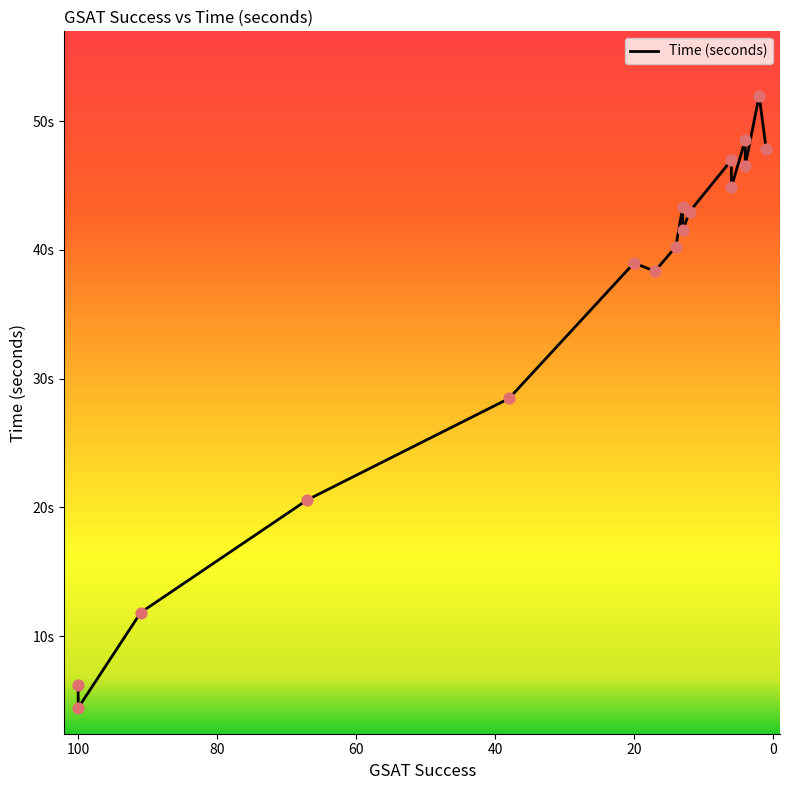

Between 6 and 100, which is larger?

6